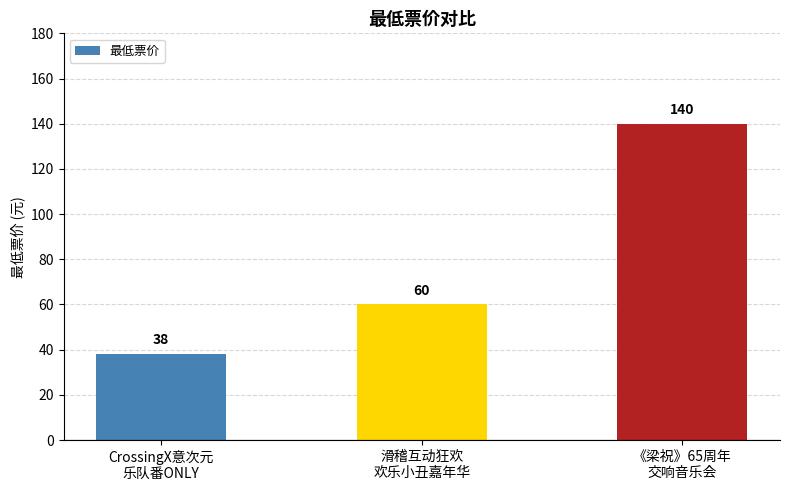

Is it true that the value at CrossingX意次元
乐队番ONLY is 38?

True